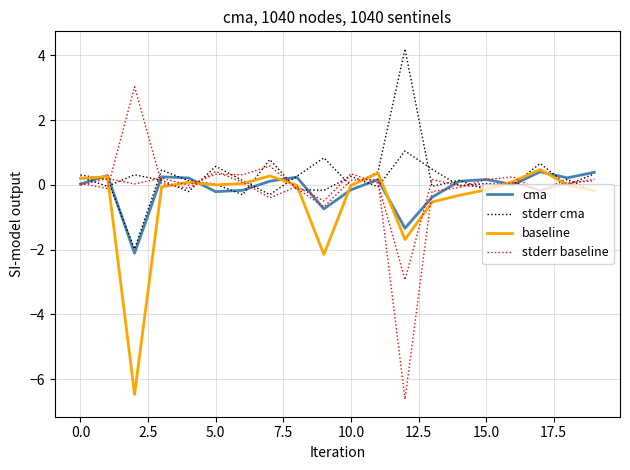

How many interior local peaks does the baseline series have?

5